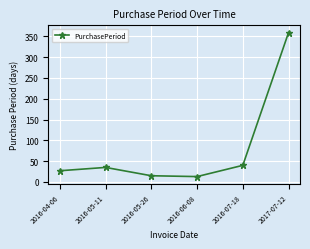

Count the number of data series in this chart.

1